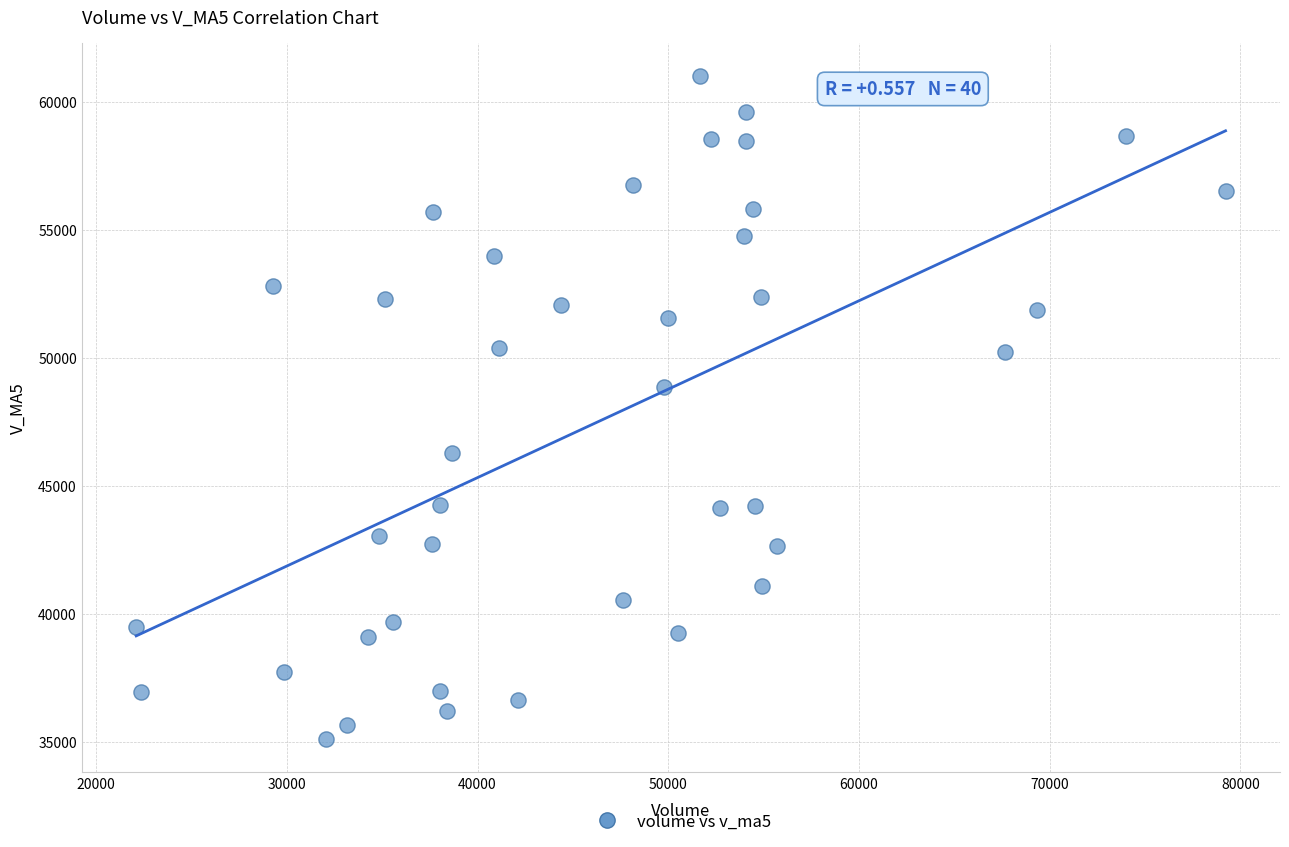

What is the range of X values (max minus min)?

57113.7